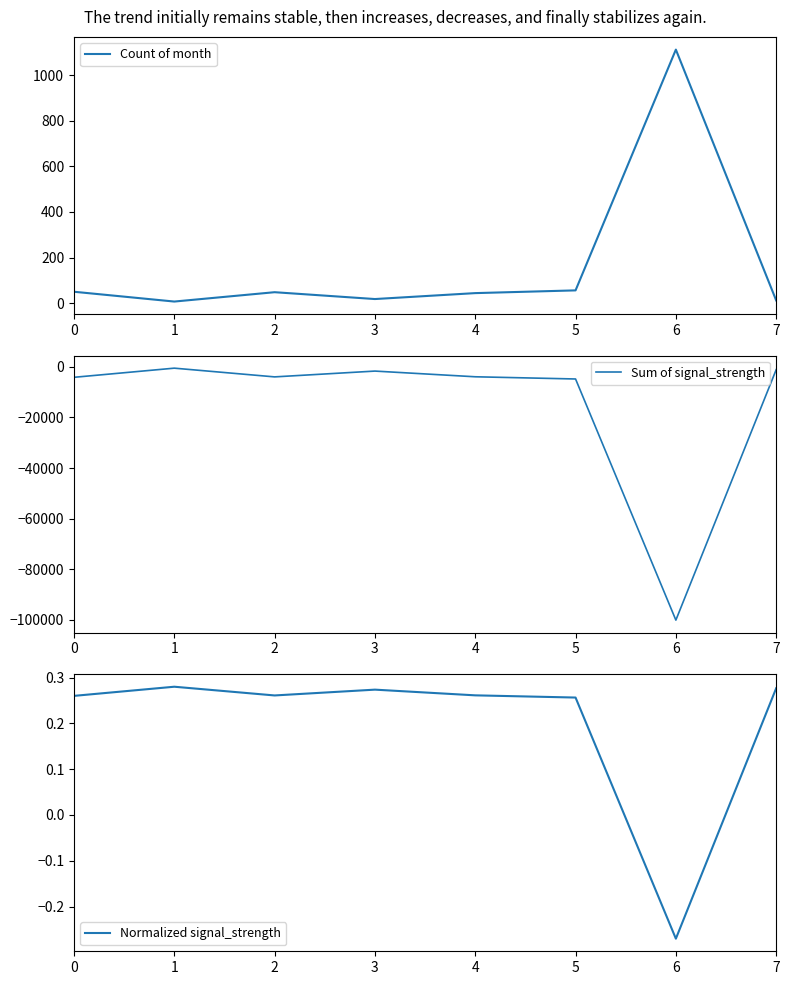

At how many categories does at least one series exceed -81803?

8